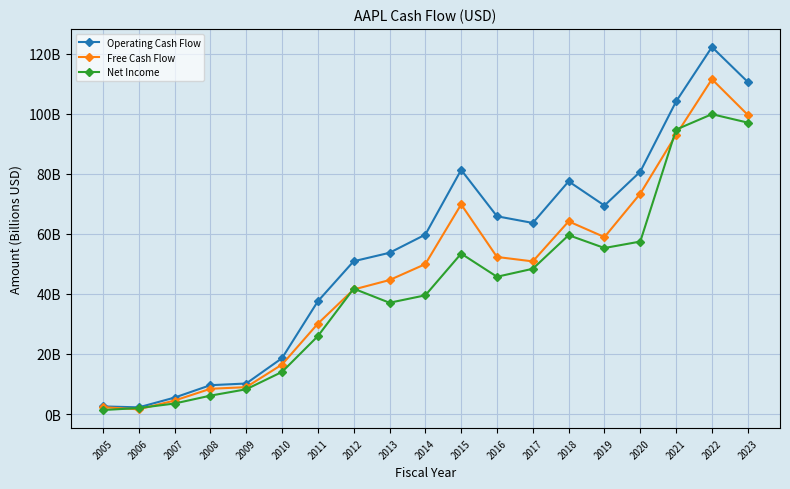

Reading right to left, transcribe all the data shown in this chart.

Operating Cash Flow: 110.5	122.2	104.0	80.7	69.4	77.4	63.6	65.8	81.3	59.7	53.7	50.9	37.5	18.6	10.2	9.6	5.5	2.2	2.5
Free Cash Flow: 99.6	111.4	93.0	73.4	58.9	64.1	50.8	52.3	69.8	49.9	44.6	41.5	30.1	16.5	8.9	8.4	4.5	1.6	2.3
Net Income: 97.0	99.8	94.7	57.4	55.3	59.5	48.4	45.7	53.4	39.5	37.0	41.7	25.9	14.0	8.2	6.1	3.5	2.0	1.3